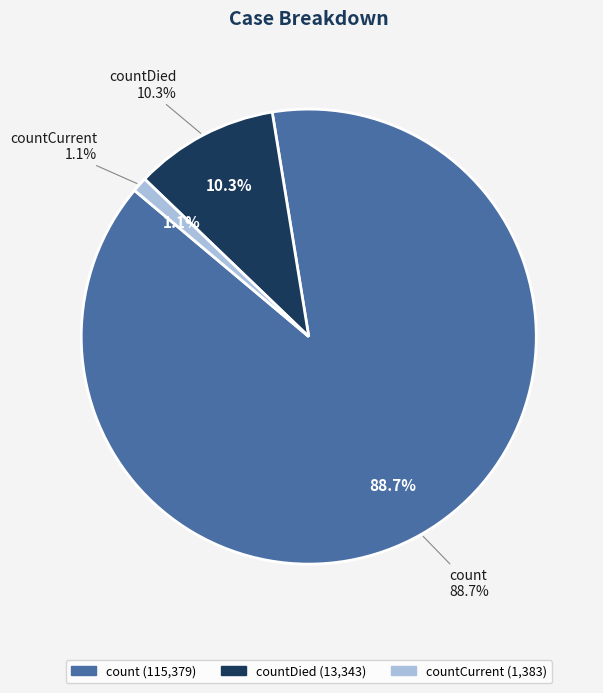

Combined, what portion of the pie is countCurrent and countDied?

11.3%